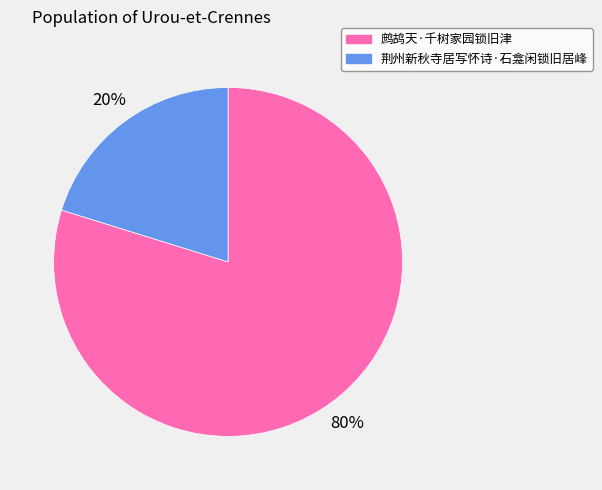

To the nearest percent, what is the difference between the 鹧鸪天·千树家园锁旧津 and 荆州新秋寺居写怀诗·石龛闲锁旧居峰 slice percentages?

60%